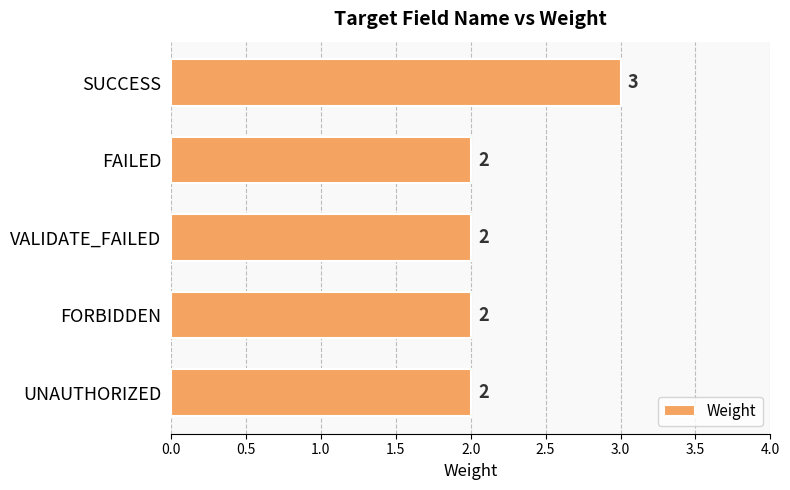

What is the sum of the values at SUCCESS and VALIDATE_FAILED?

5